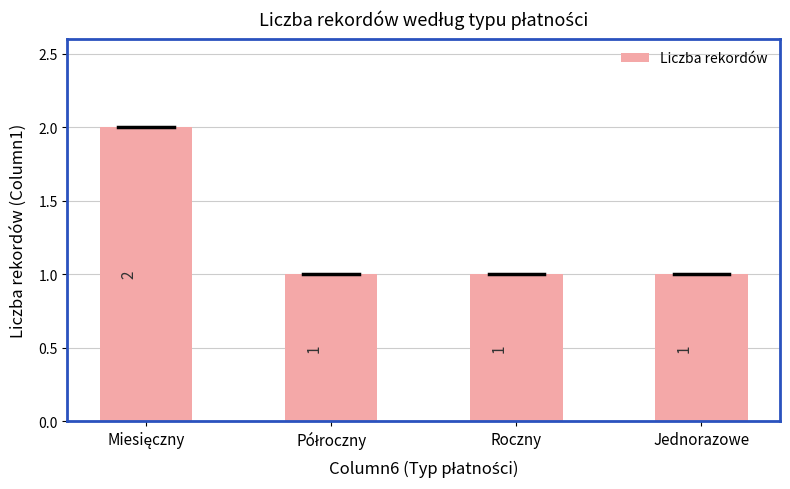

Reading left to right, what are all the values shown in this chart?

2	1	1	1